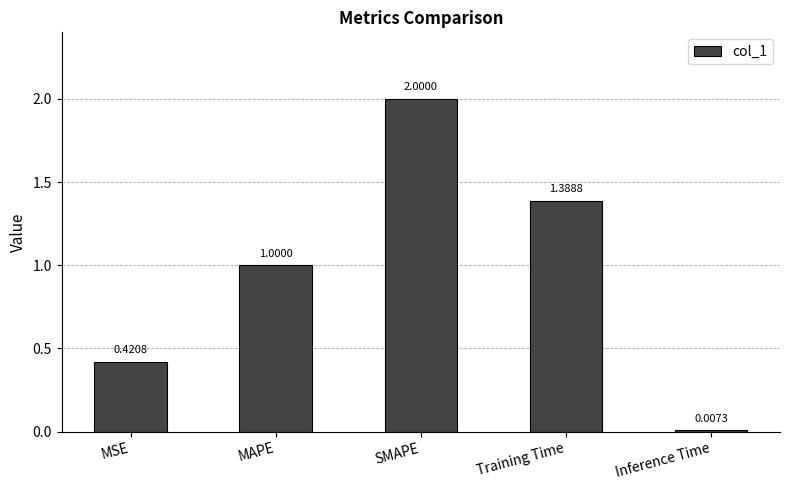

List the labels in order of value, smallest first.

Inference Time, MSE, MAPE, Training Time, SMAPE